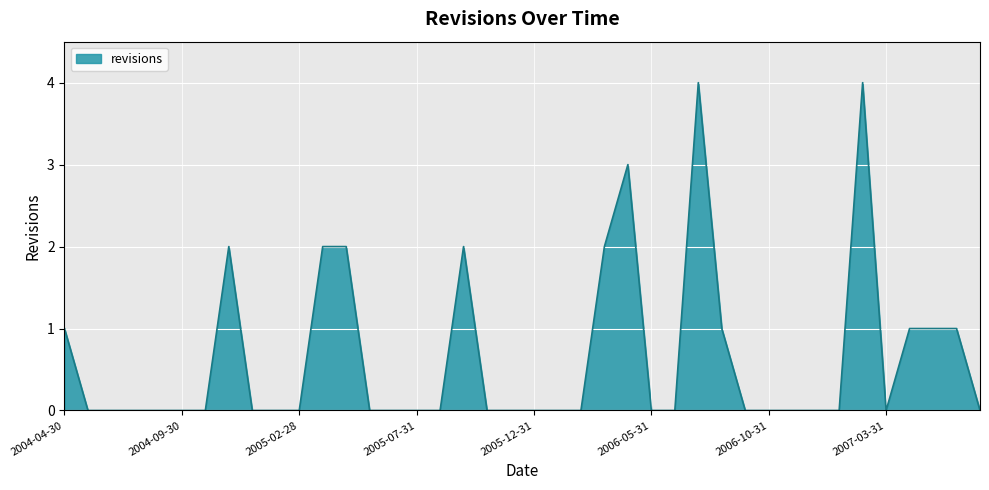

What is the maximum value shown in the chart?

4